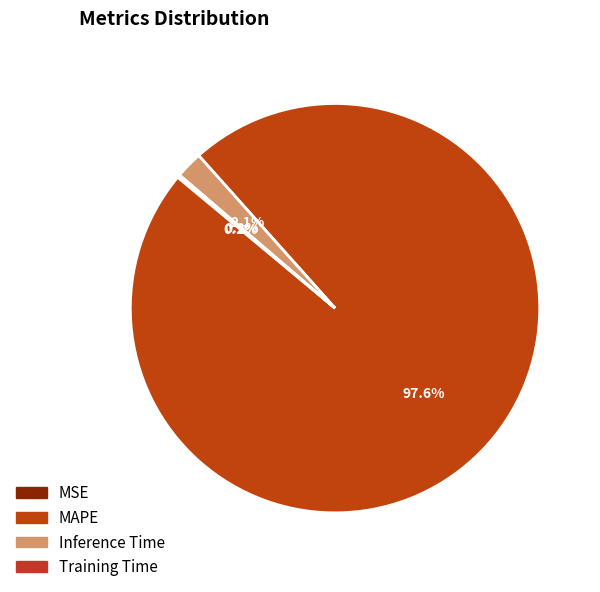

Is MAPE the majority of the pie?

Yes